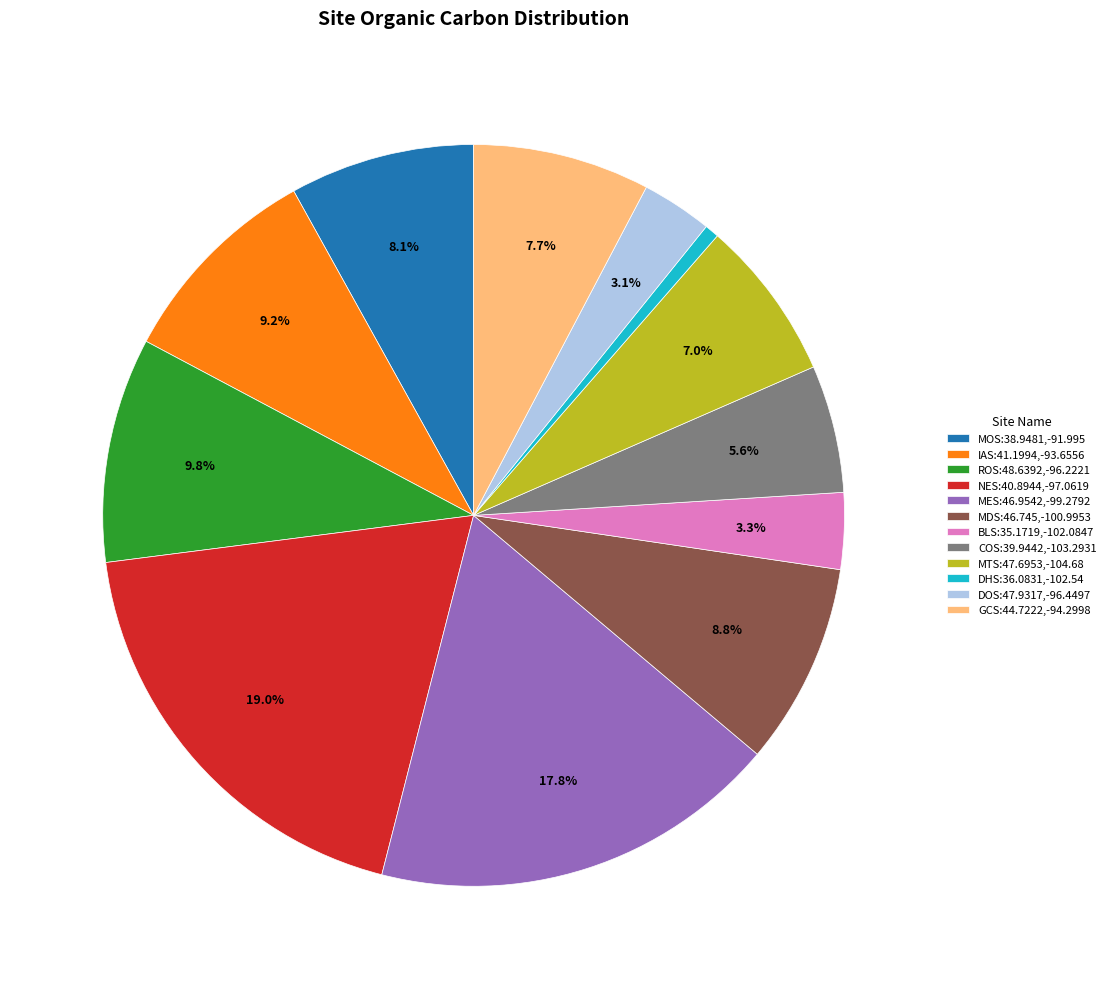

Count the number of slices in the pie.

12